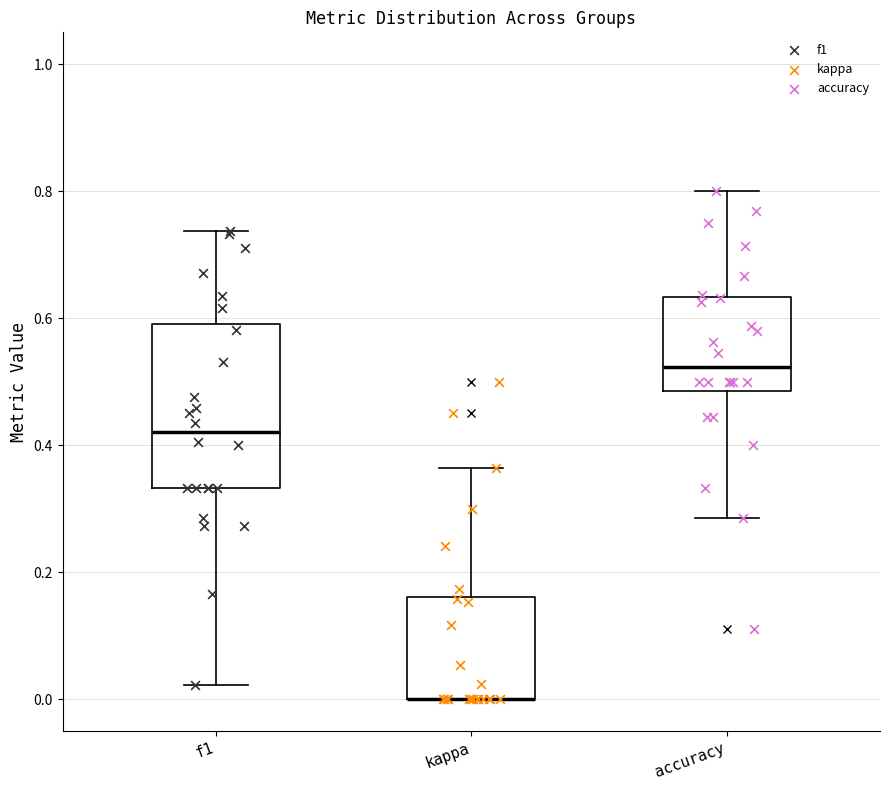

Comparing the boxes themselves (not the whiskers), which one is the tallest?

f1